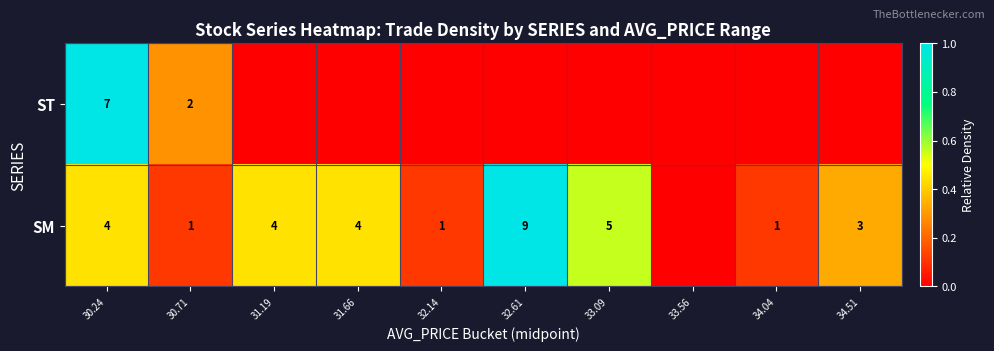

The SM series shows 7 at 33.09. True or false?

False